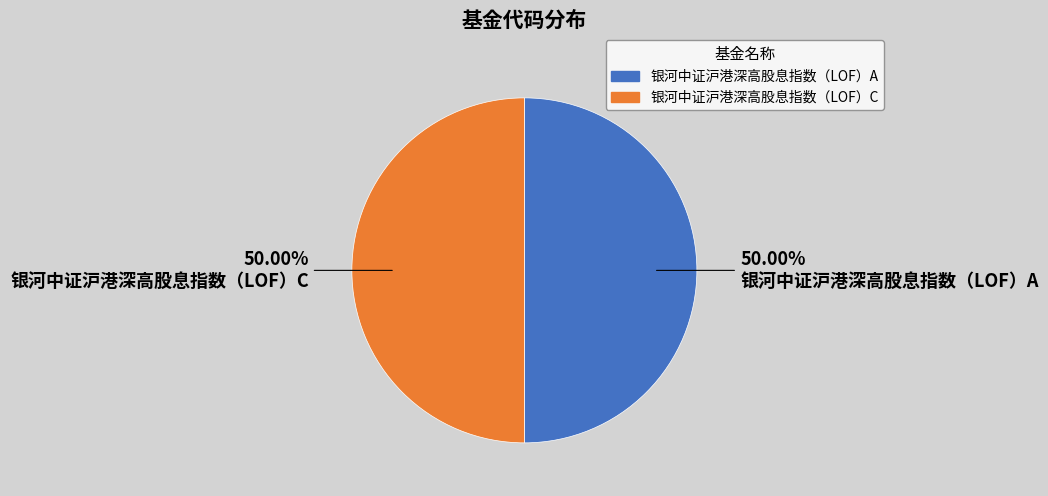

Count the number of slices in the pie.

2